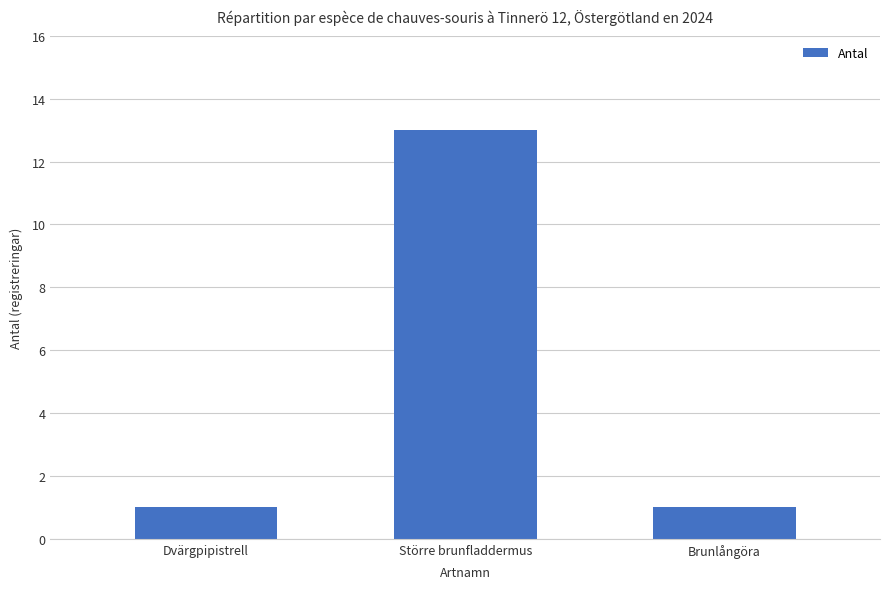

What is the label of the 1st bar from the left?

Dvärgpipistrell